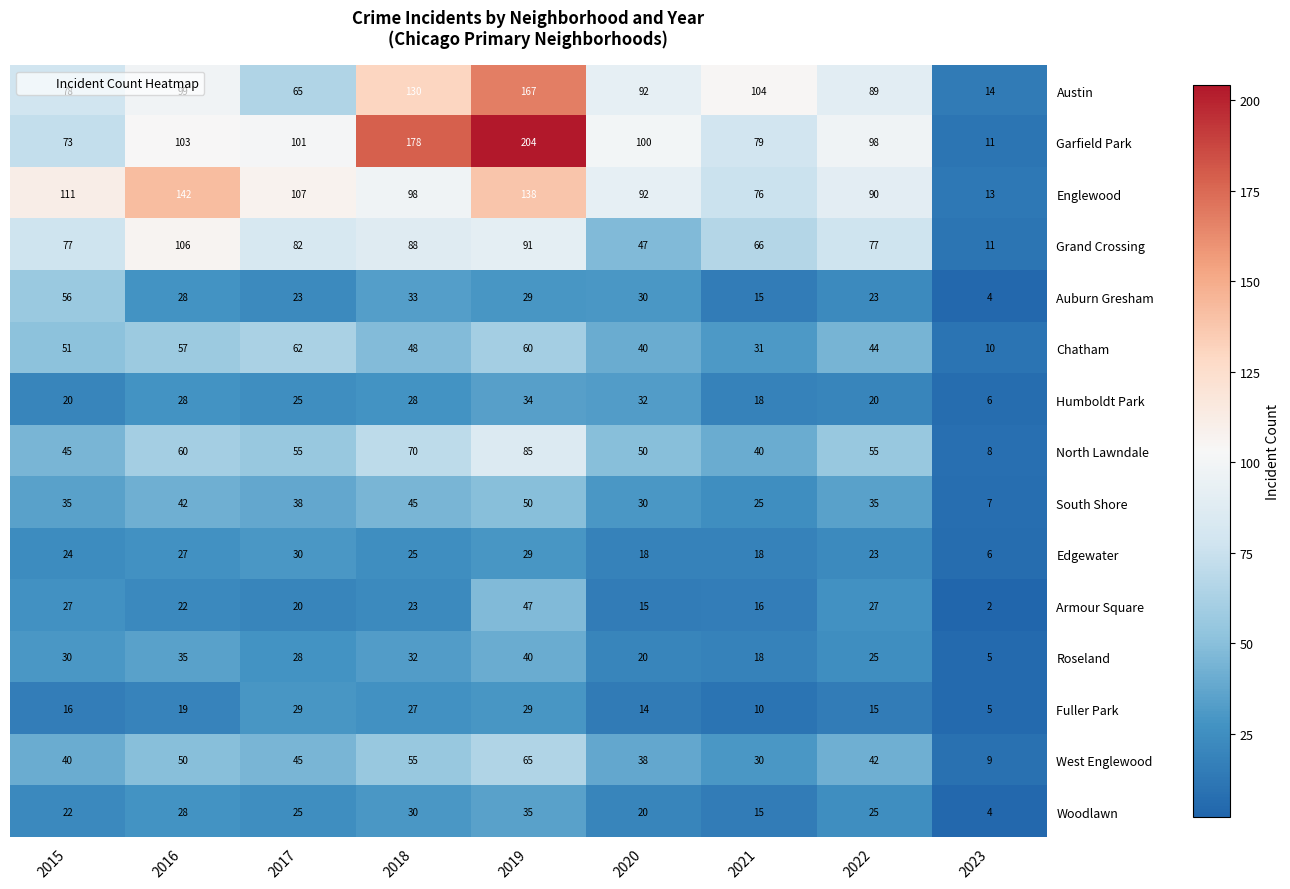

Which series has the widest spread of values?

Garfield Park